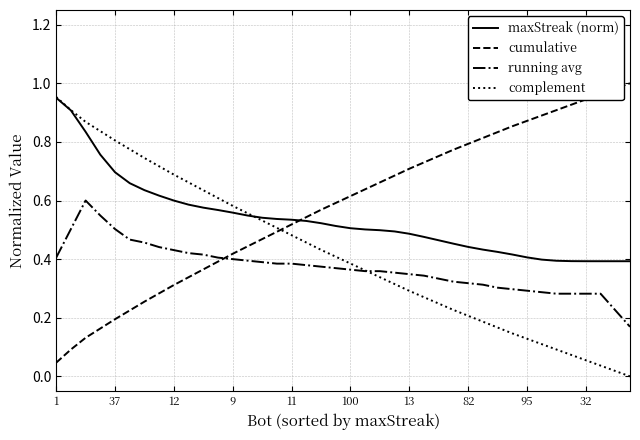

What is the sum of all running avg values?

14.8